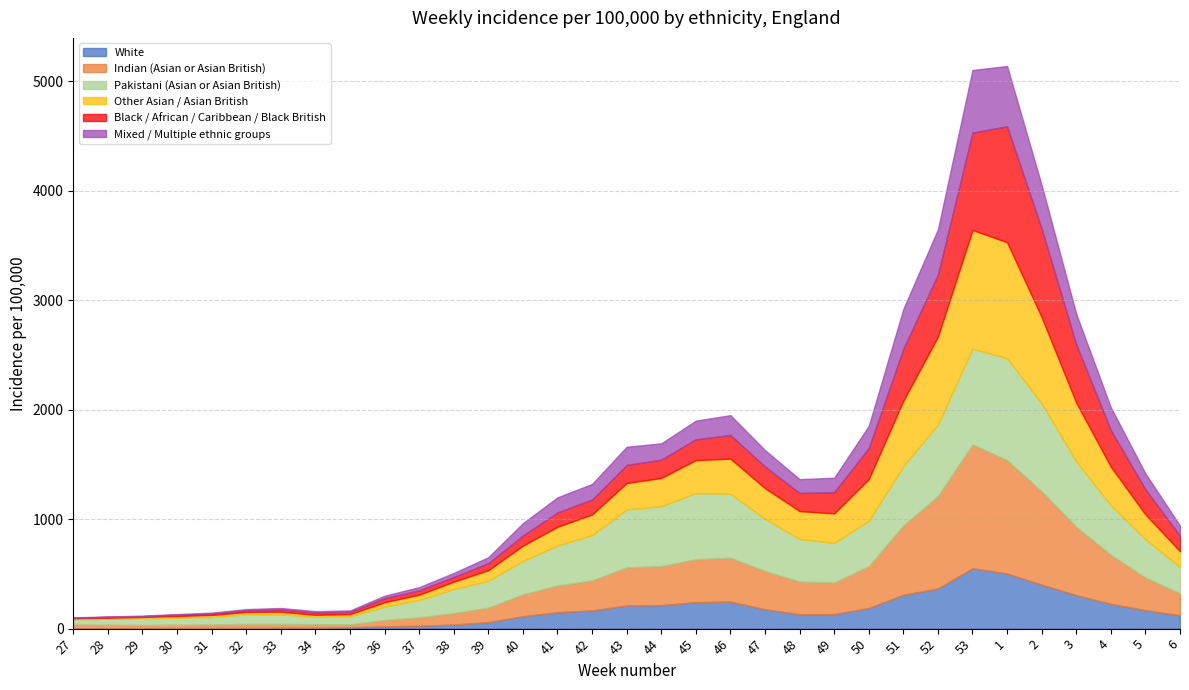

Which series changed the most between 38 and 47?

Pakistani (Asian or Asian British)